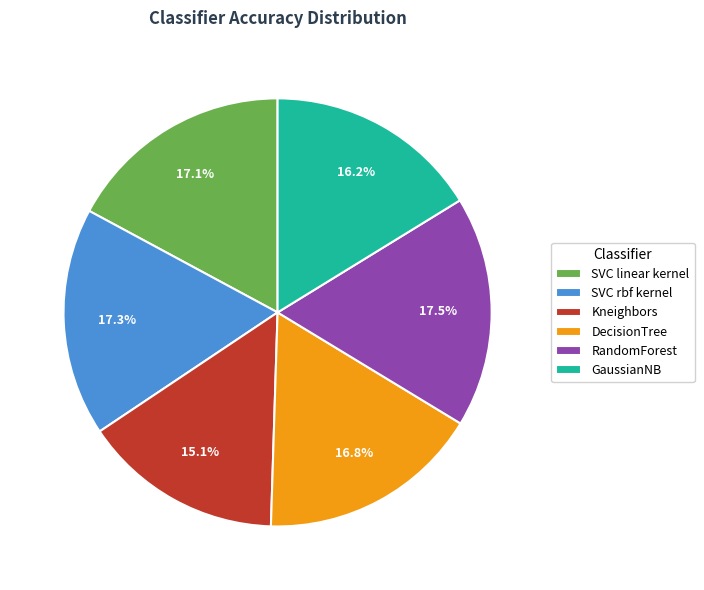

How many slices are in this pie chart?

6